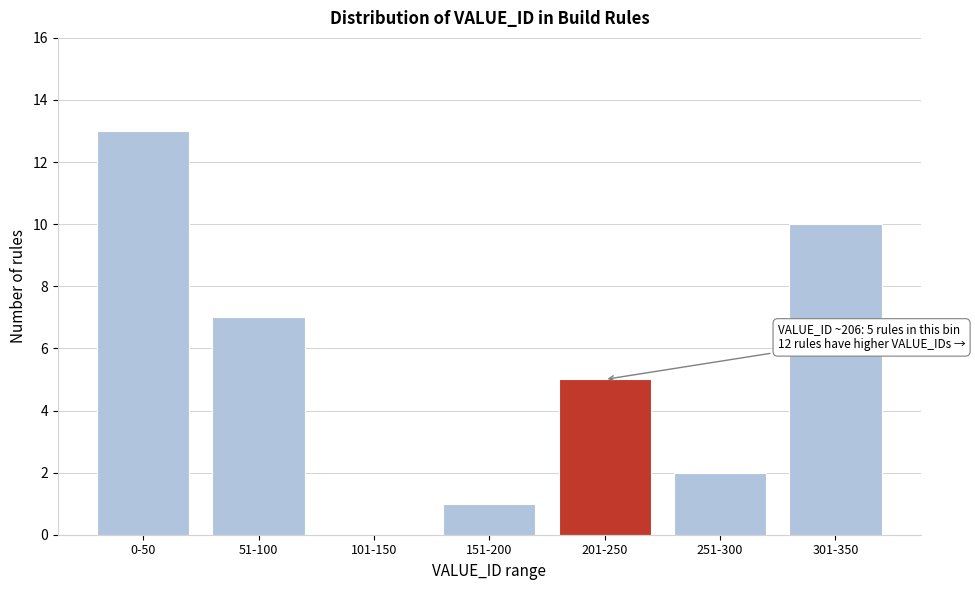

Reading left to right, transcribe all the data shown in this chart.

0-50=13	51-100=7	101-150=0	151-200=1	201-250=5	251-300=2	301-350=10